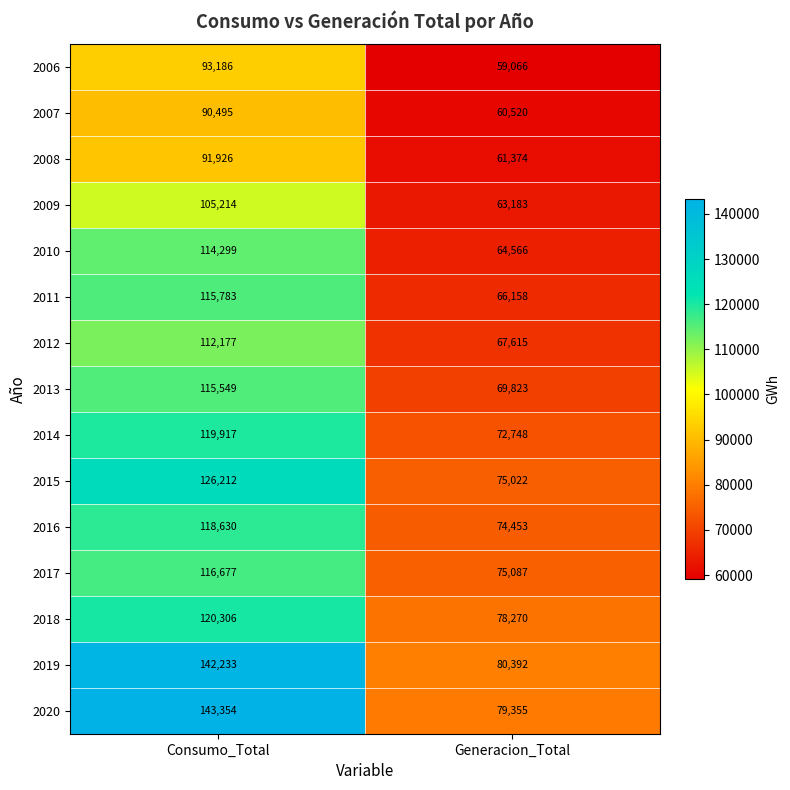

Rank the series at Consumo_Total from highest to lowest value.

2020, 2019, 2015, 2018, 2014, 2016, 2017, 2011, 2013, 2010, 2012, 2009, 2006, 2008, 2007